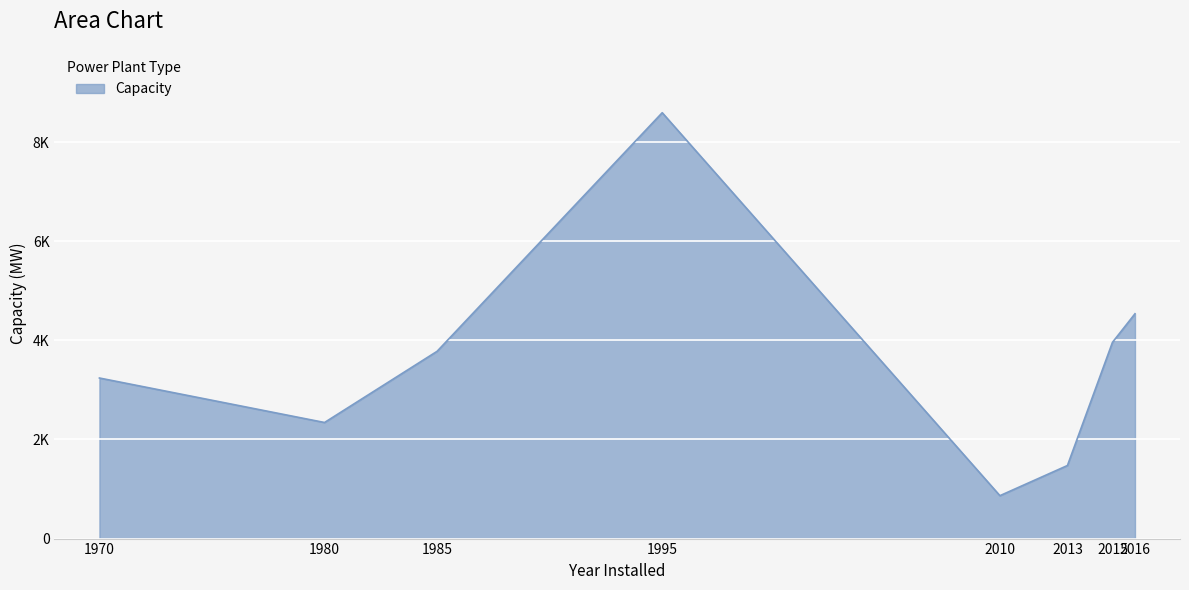

True or false: there are more than 1 points higher than both neighbors.

False